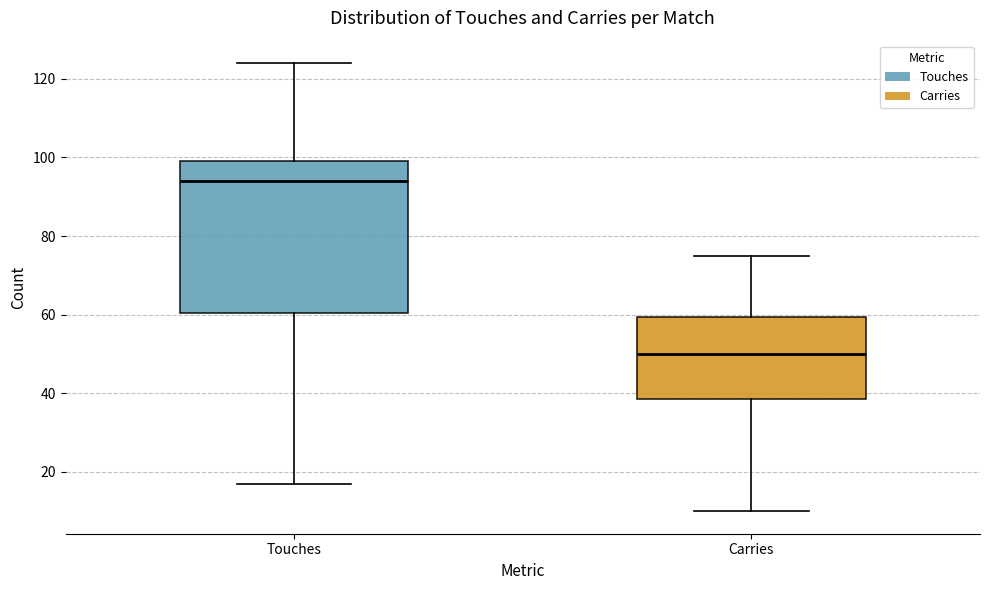

Where is the upper edge of the box for Carries on the y-axis? The values are not printed on the chart, so give them approximately, as read against the axis.

60